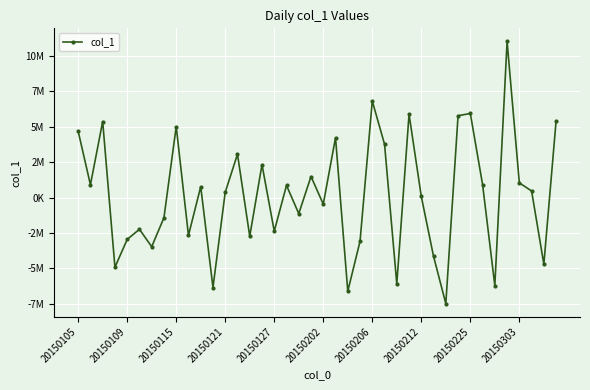

What is the minimum value shown in the chart?

-7481179.1